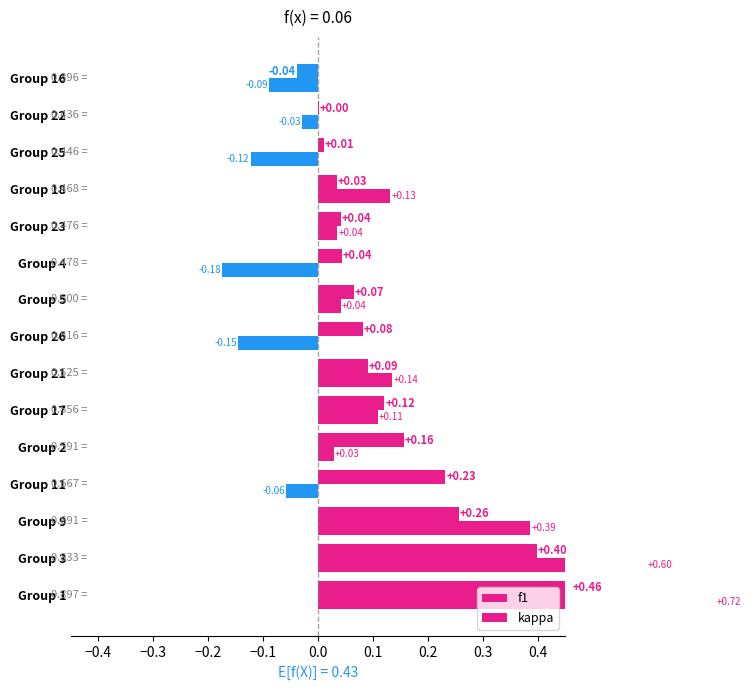

What is the approximate value of kappa at Group 17?

0.1